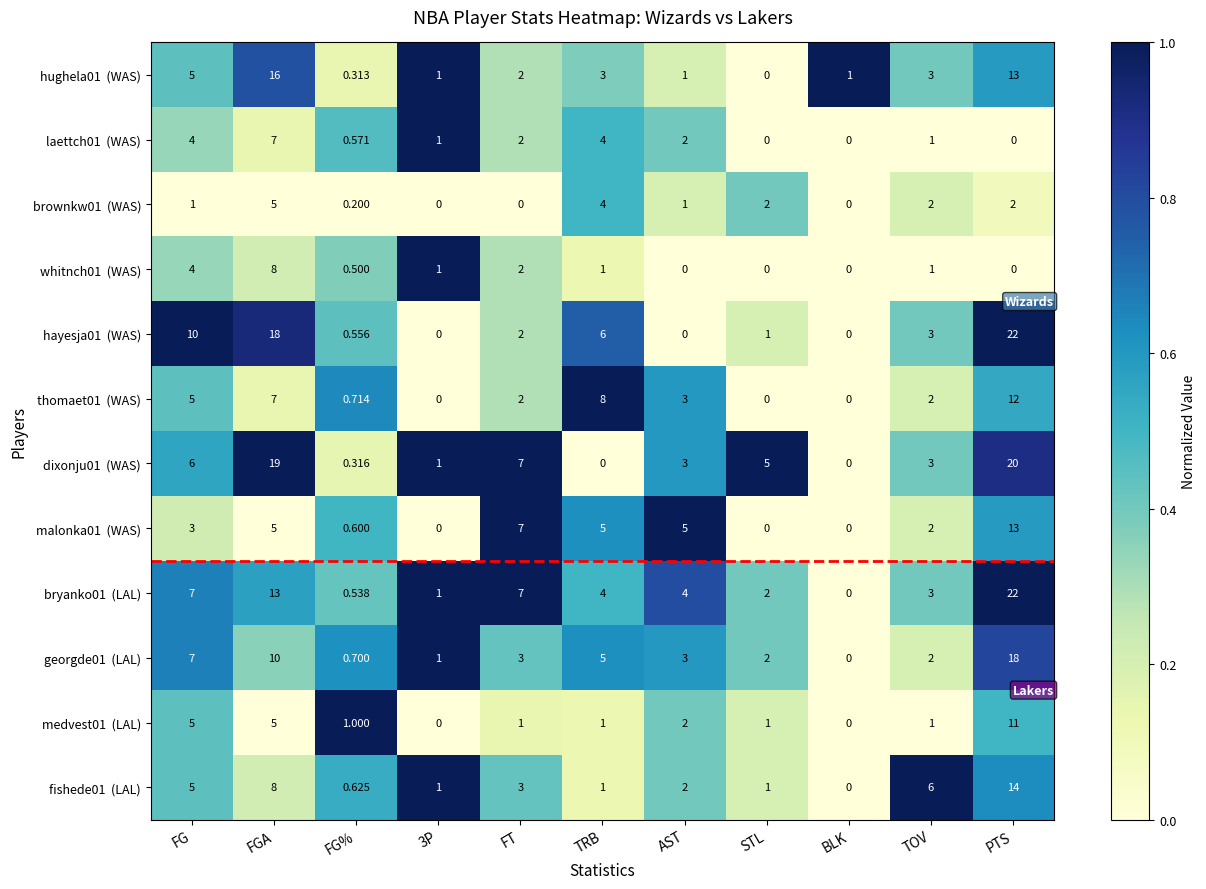

Which label corresponds to the largest value in the chart?

PTS